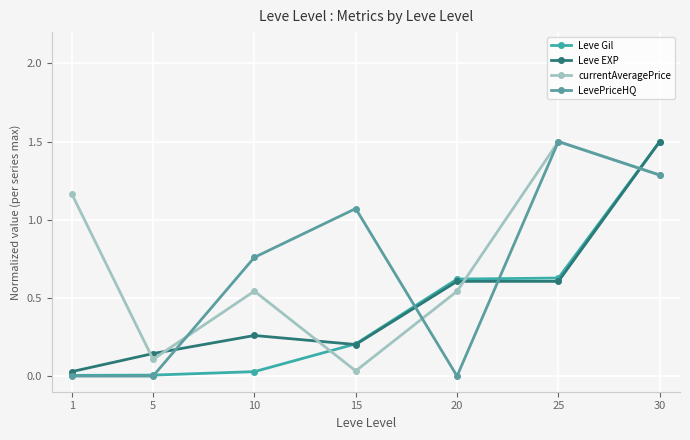

Is it true that LevePriceHQ equals 1.1 at 15?

True